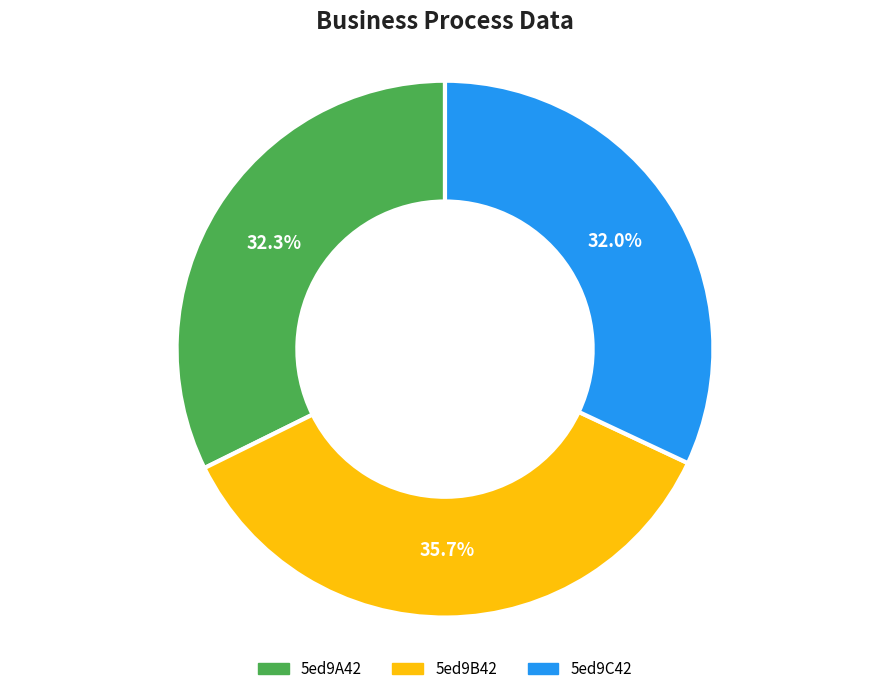

Which slice is the largest?

5ed9B42